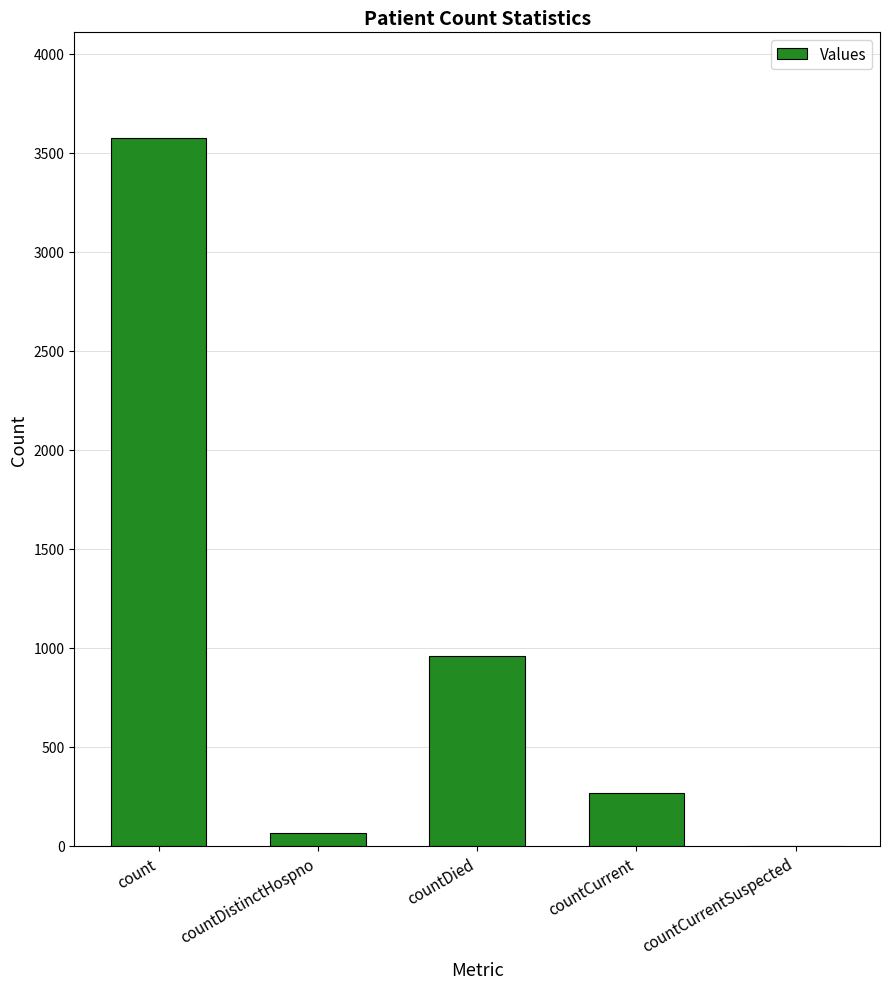

How many categories are shown in the chart?

5